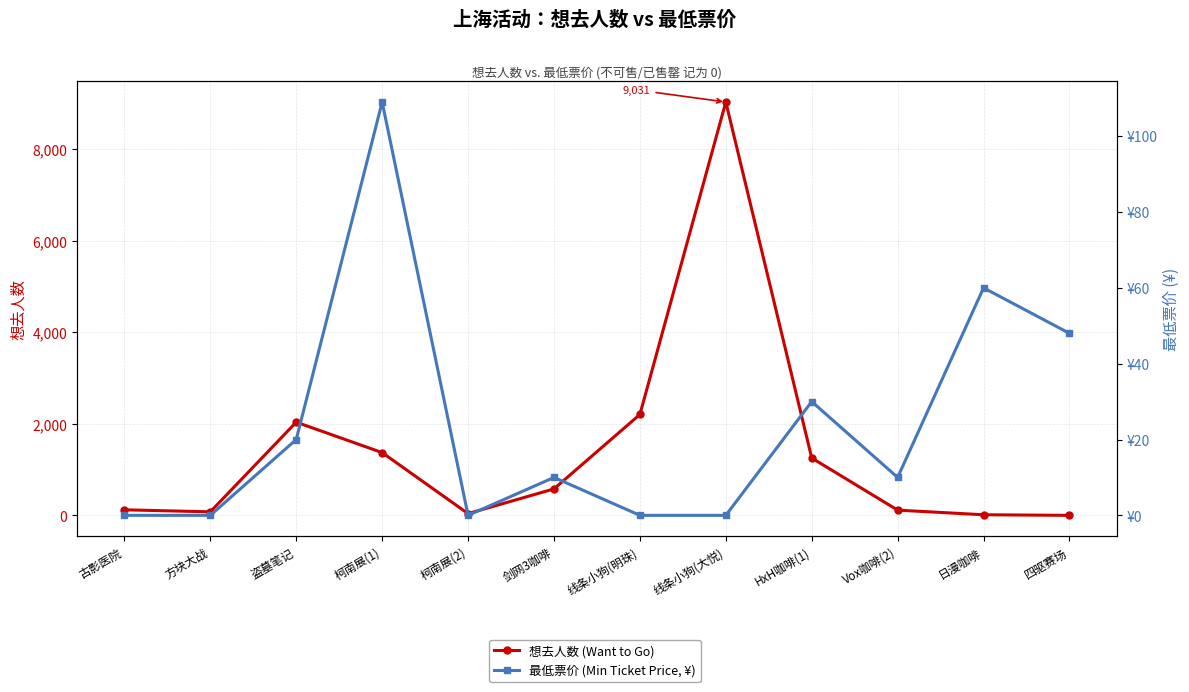

Which series changed the most between HxH咖啡(1) and 四驱赛场?

想去人数 (Want to Go)